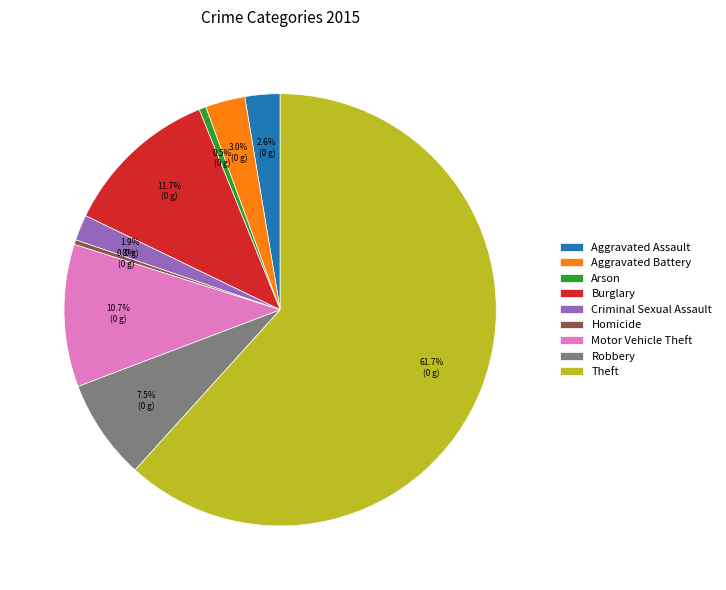

Which slice is the largest?

Theft